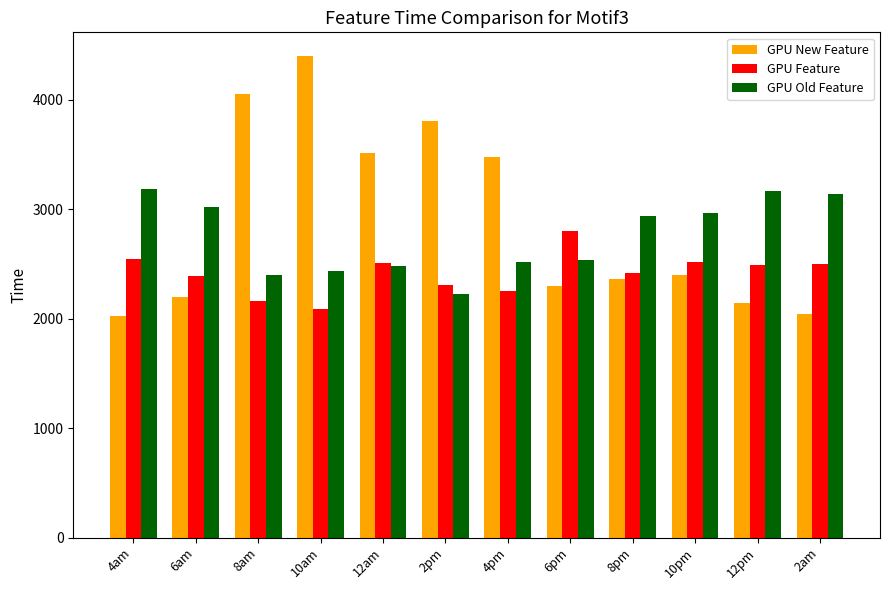

What is the total value across all series at 8pm?

7719.6